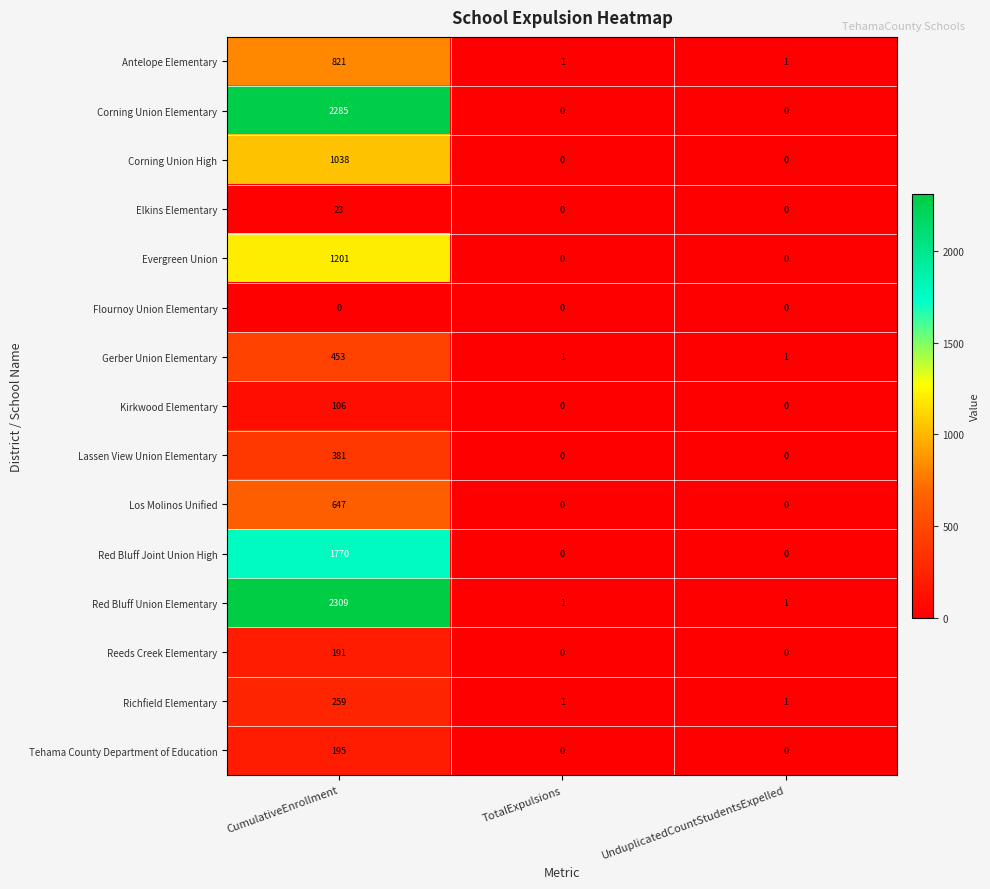

Is it true that Lassen View Union Elementary equals 555 at CumulativeEnrollment?

False